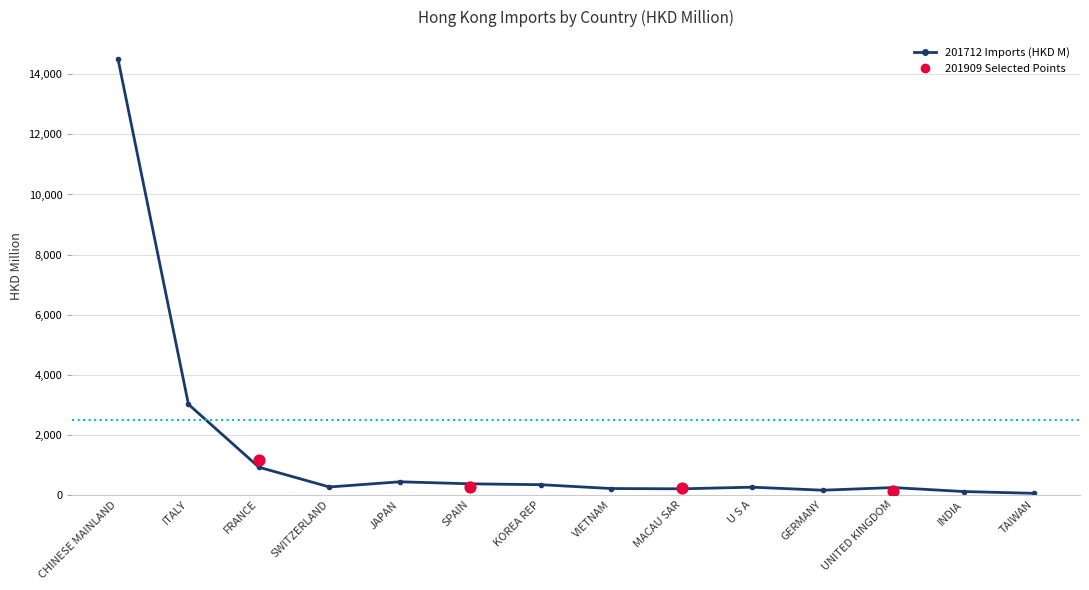

Is the value of 201909 at SWITZERLAND greater than the value of 201812 at ITALY?

No